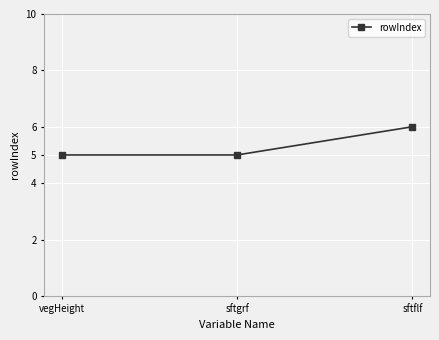

Is this an area chart (filled region under the line)?

No